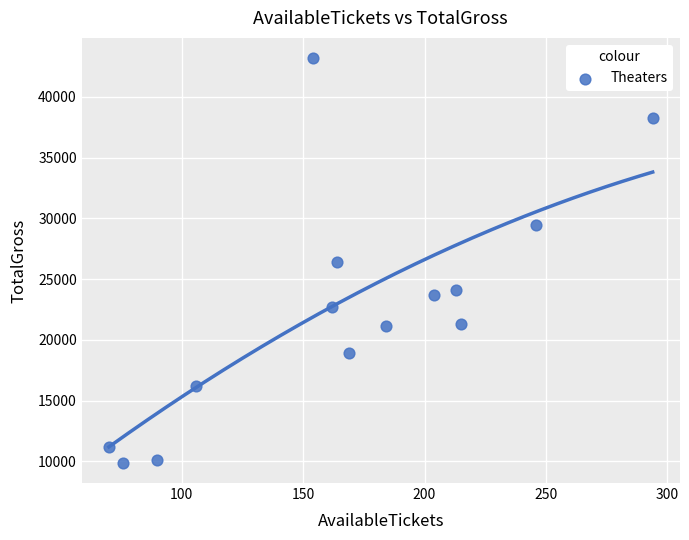

What is the range of X values (max minus min)?

224